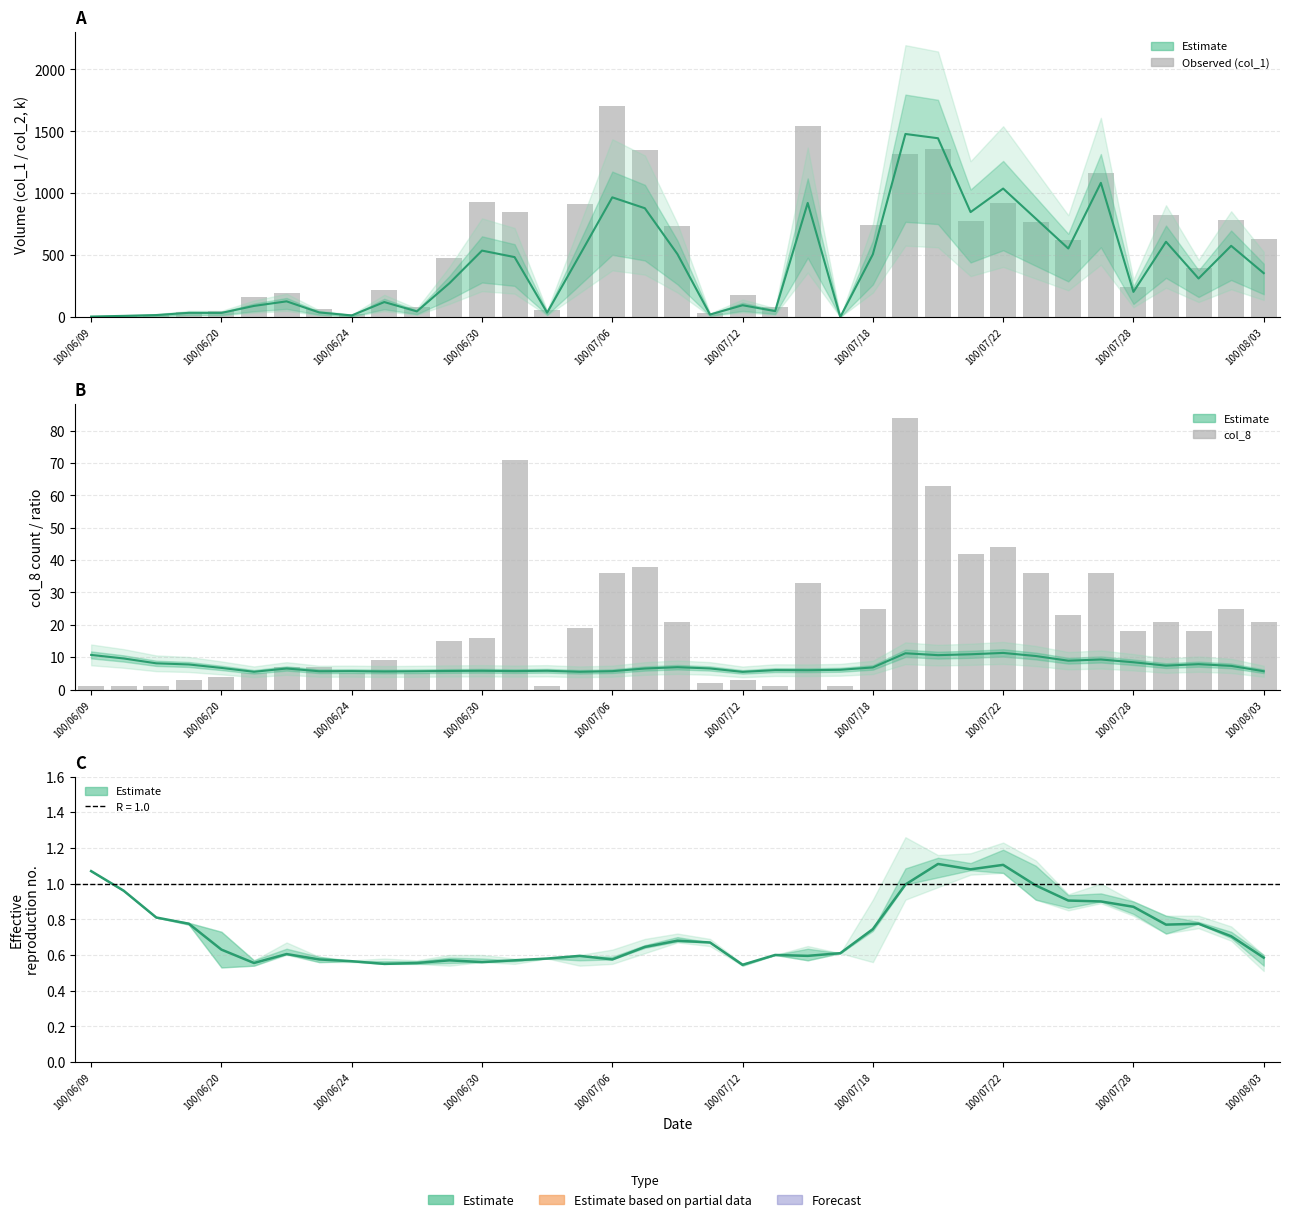

Are the bars grouped side by side (vs. stacked)?

Yes